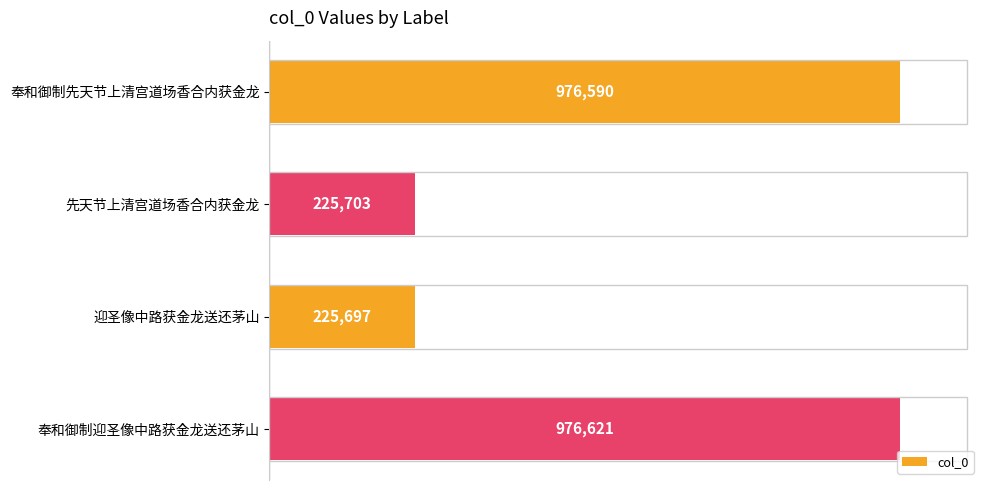

Are the bars horizontal?

Yes